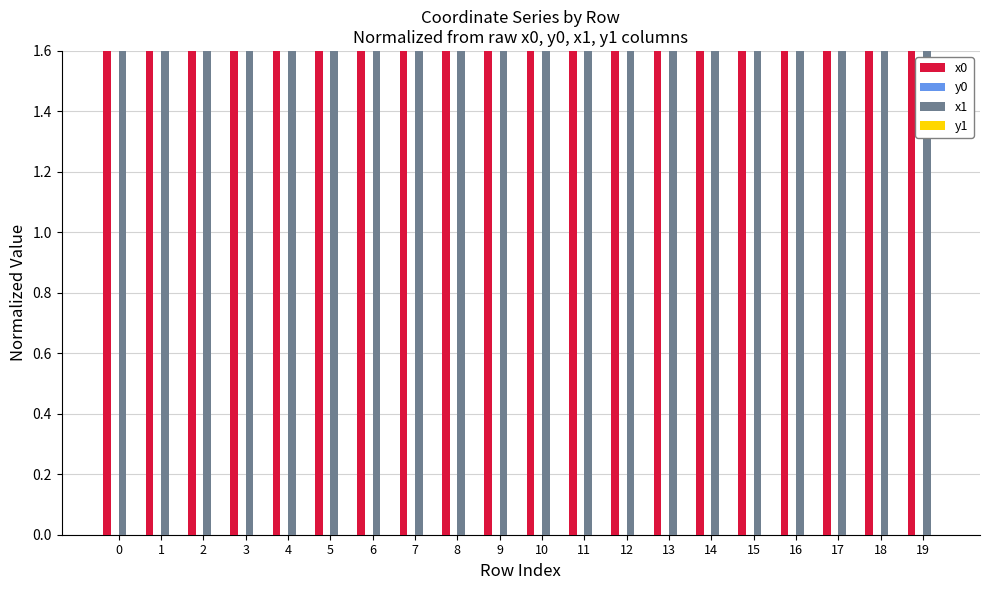

What is the sum of the x1 values at 13 and 16?

3.2